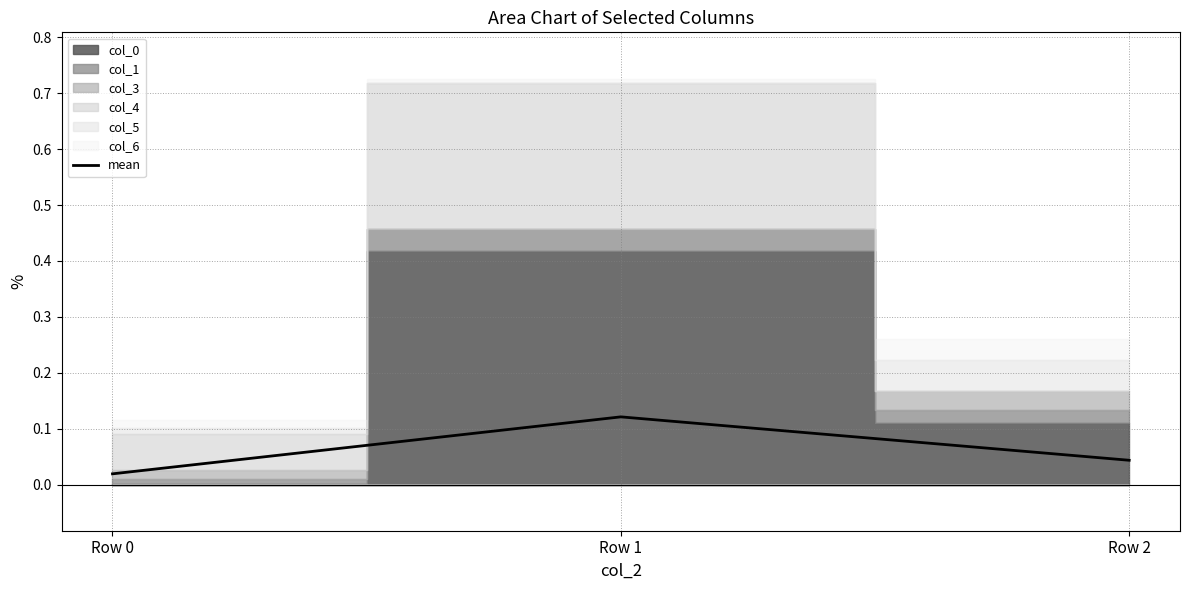

The chart shows a value of 0.0 at Row 0. True or false?

True